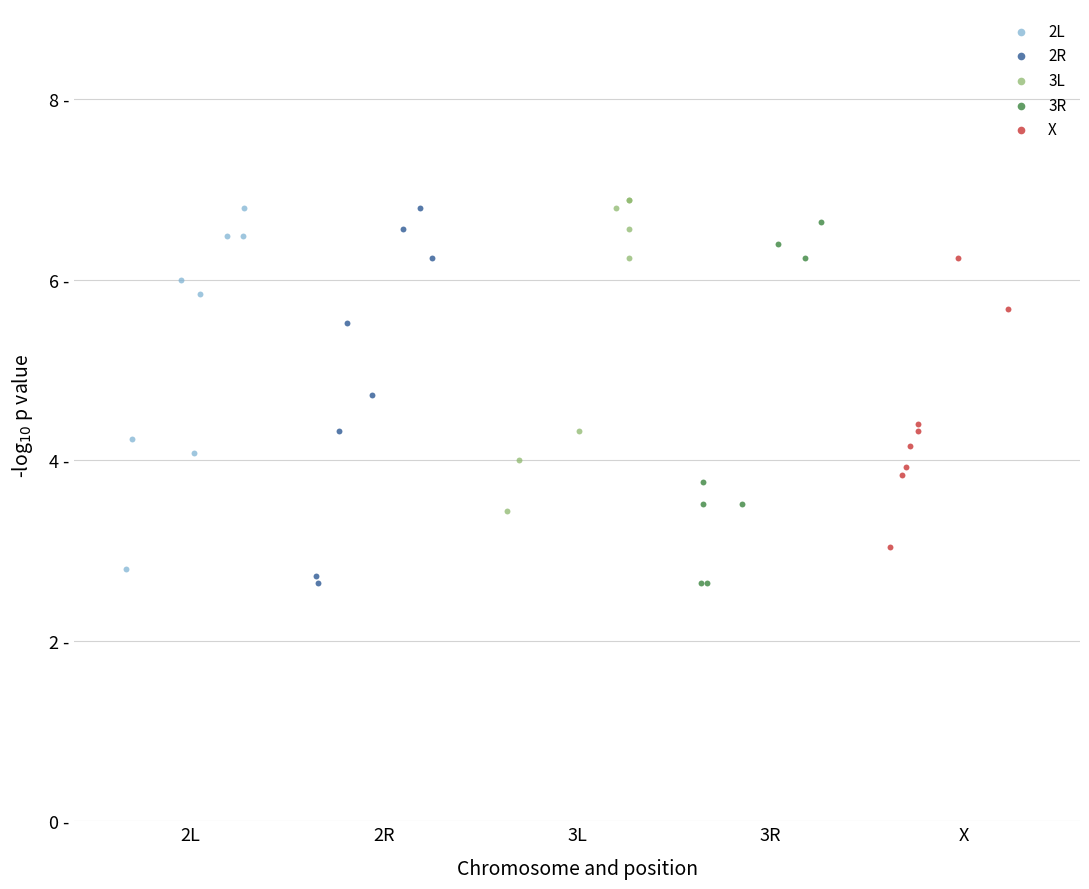

What are all the series names shown in the legend?

2L, 2R, 3L, 3R, X